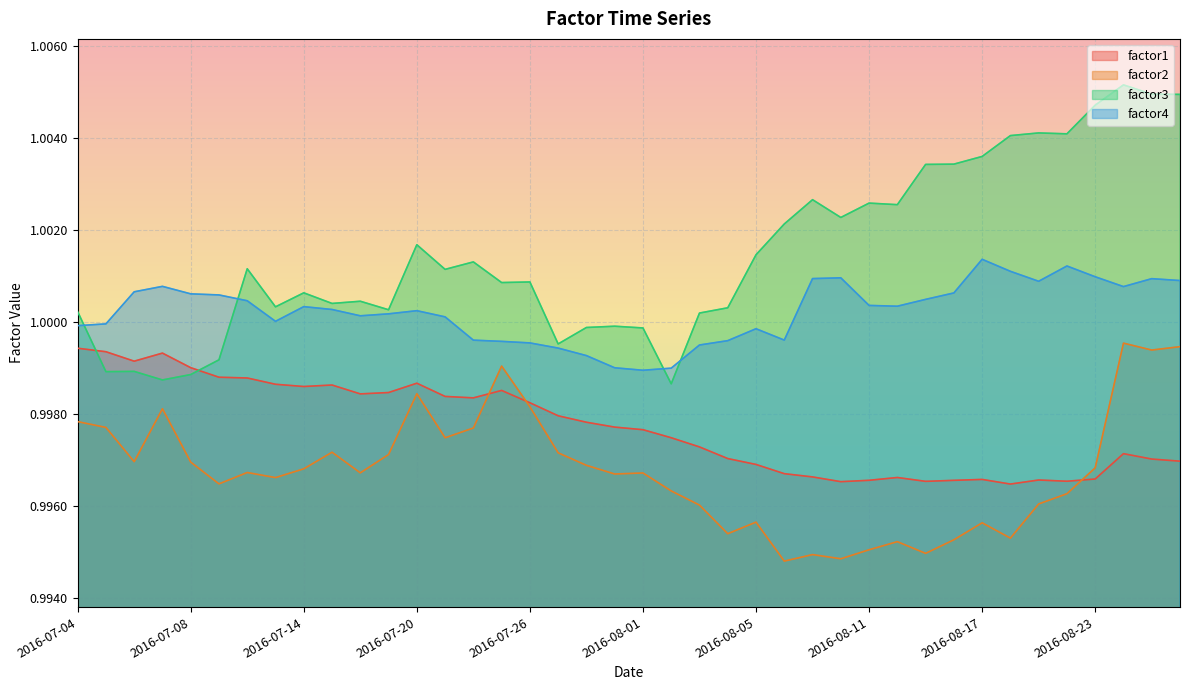

At which label does factor1 reach its peak?

2016-07-04